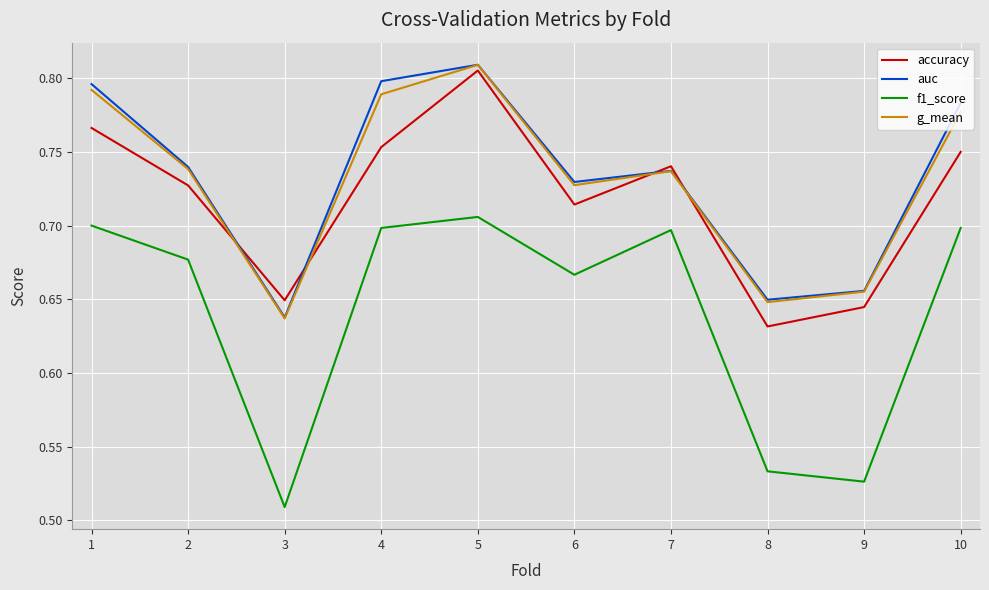

True or false: f1_score and auc intersect in this chart.

False